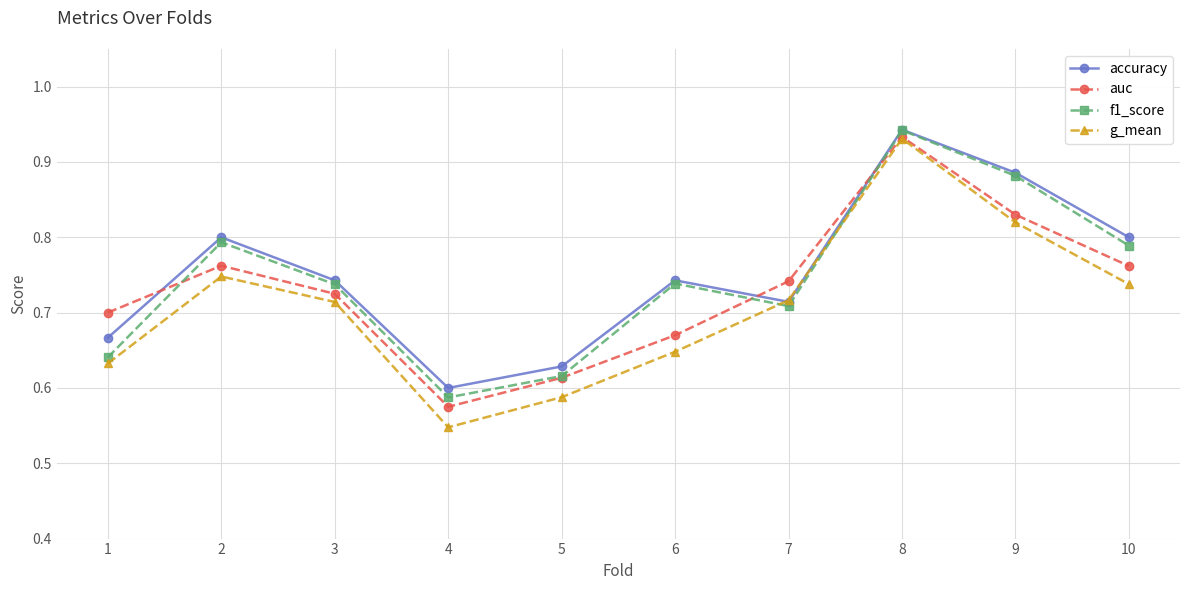

What are all the series names shown in the legend?

accuracy, auc, f1_score, g_mean